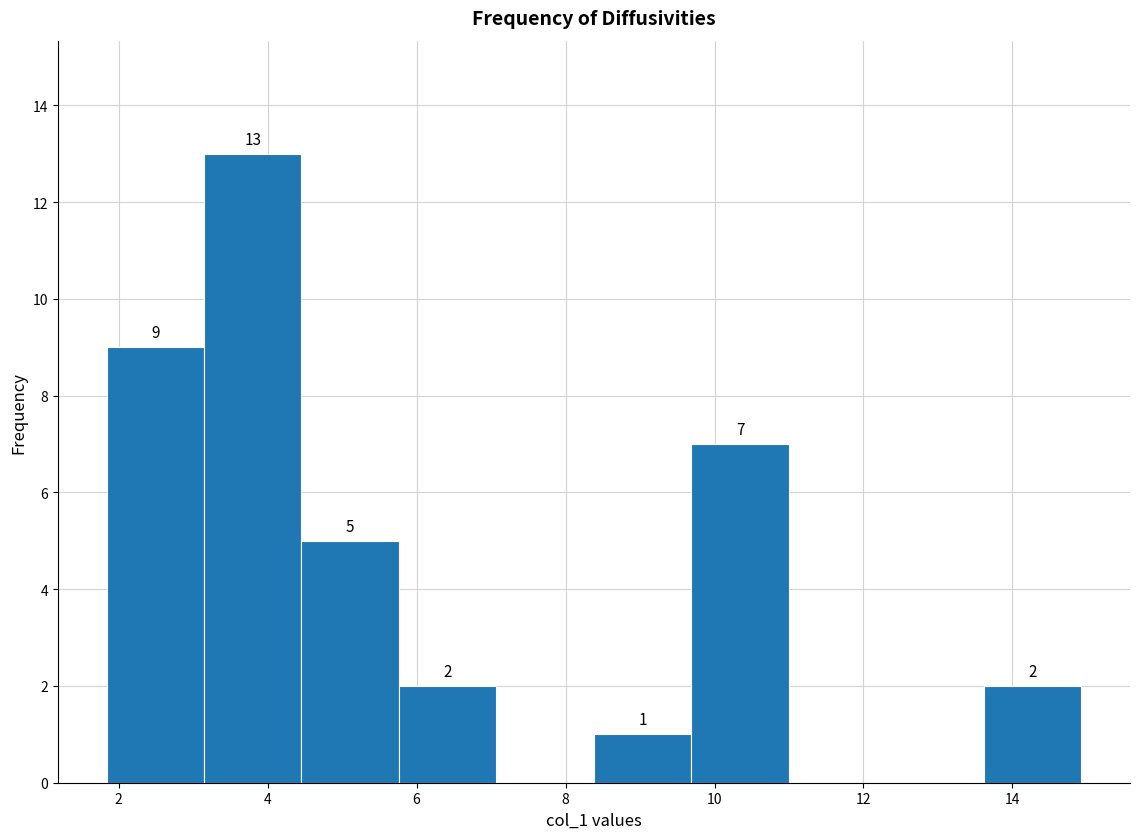

Over which range of the x-axis is the bar tallest?

3.2 to 4.4